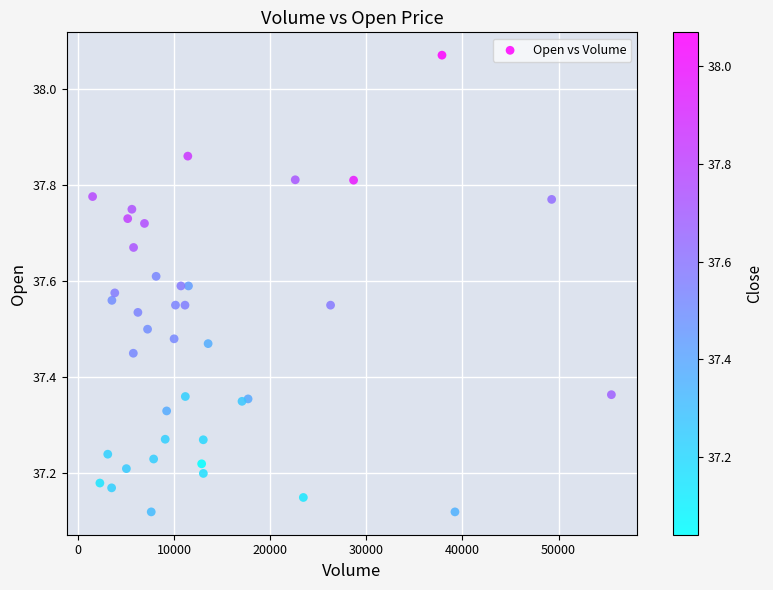

What is the range of X values (max minus min)?

54003.0